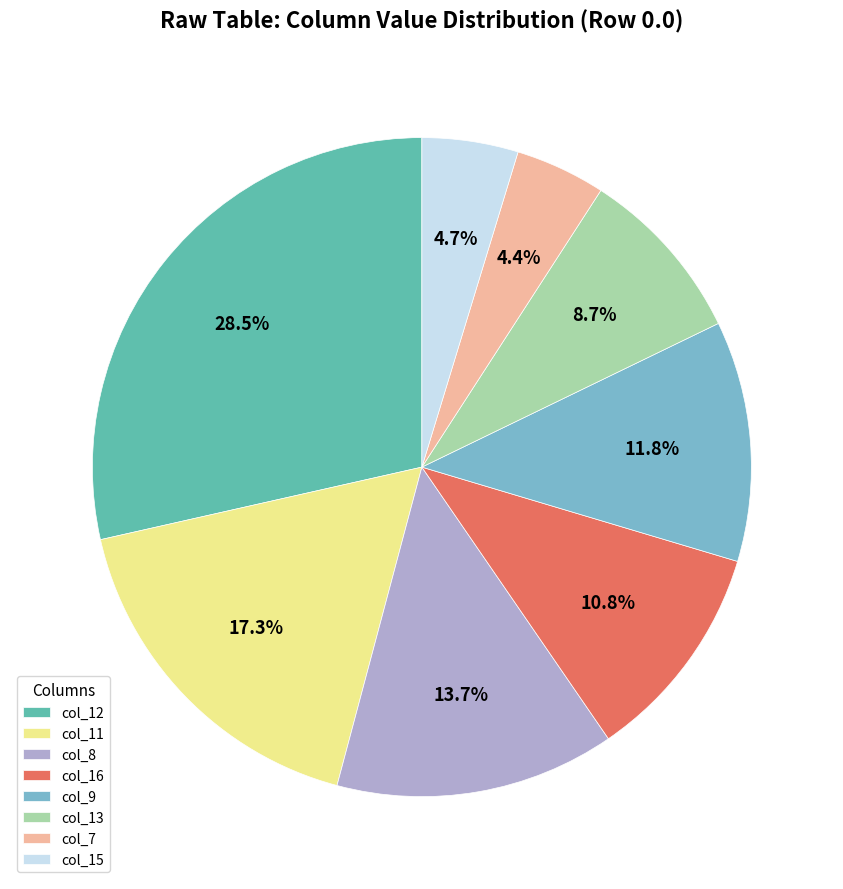

What portion of the pie excludes col_12?

71.5%